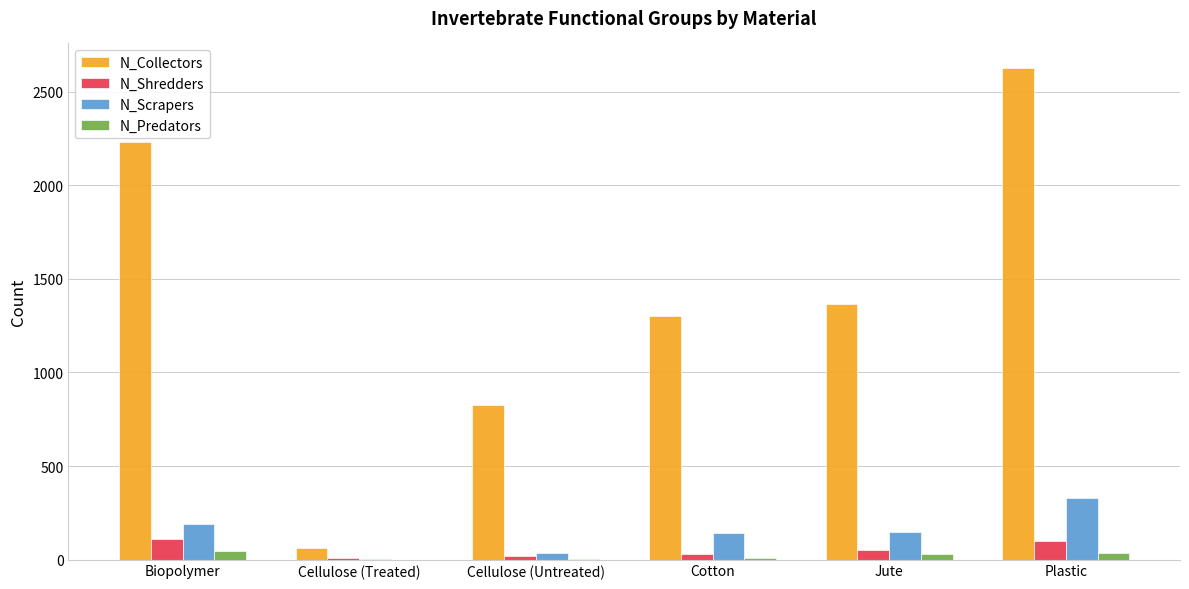

What value does the N_Shredders series have at Cotton?

31